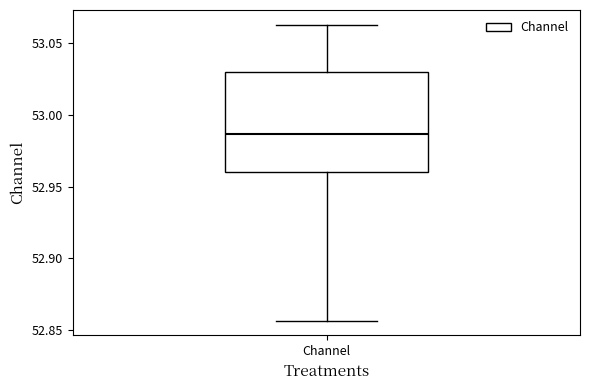

Read this box plot against the y-axis: the position of the median line, the range covered by the box, and the ends of both whiskers. The values are not printed on the chart, so give them approximately, as read against the axis.

median 52.985, box 52.960 to 53.030, whiskers 52.855 to 53.065